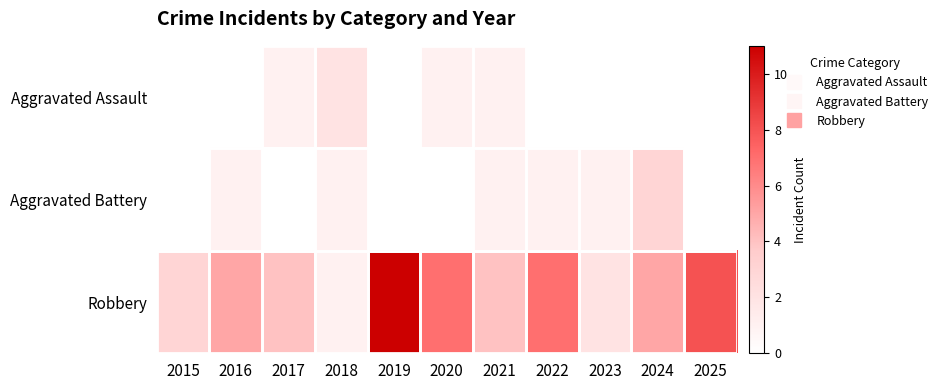

At which category is the sum across all series the highest?

2019